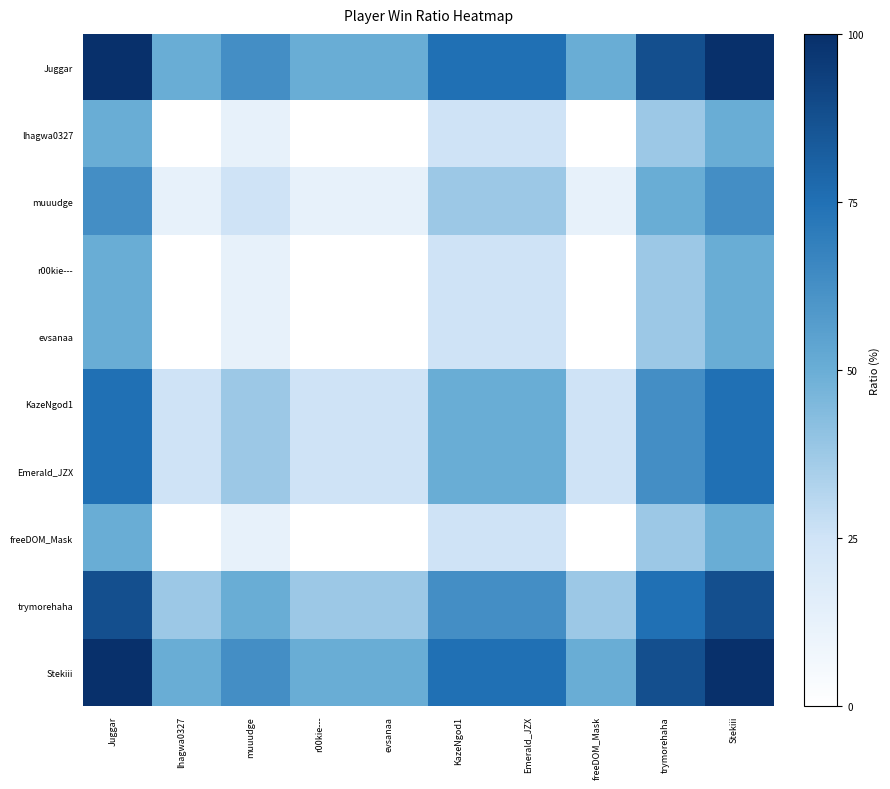

What is the total value across all series at muuudge?

325.0